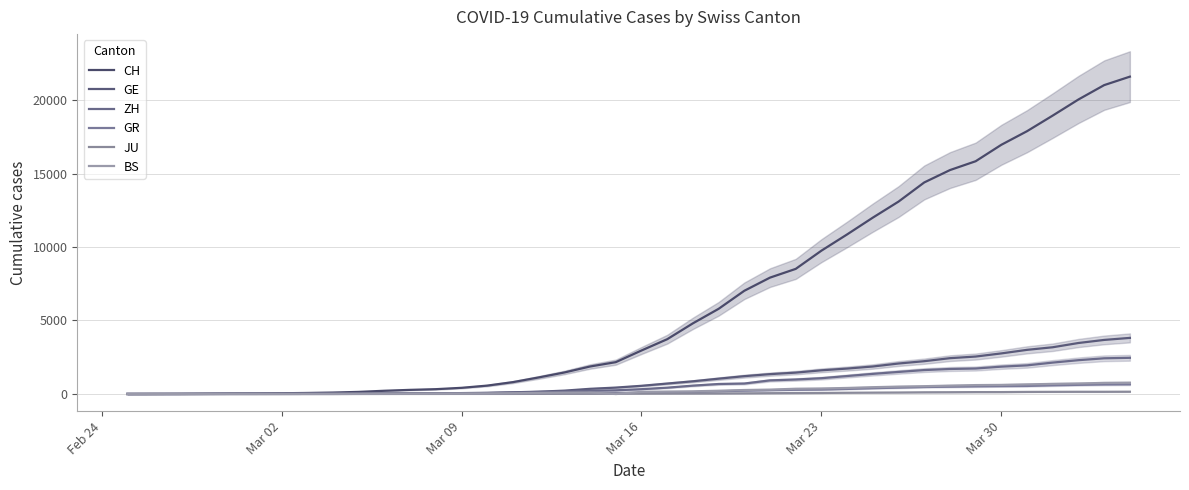

What are all the series names shown in the legend?

CH, GE, ZH, GR, JU, BS